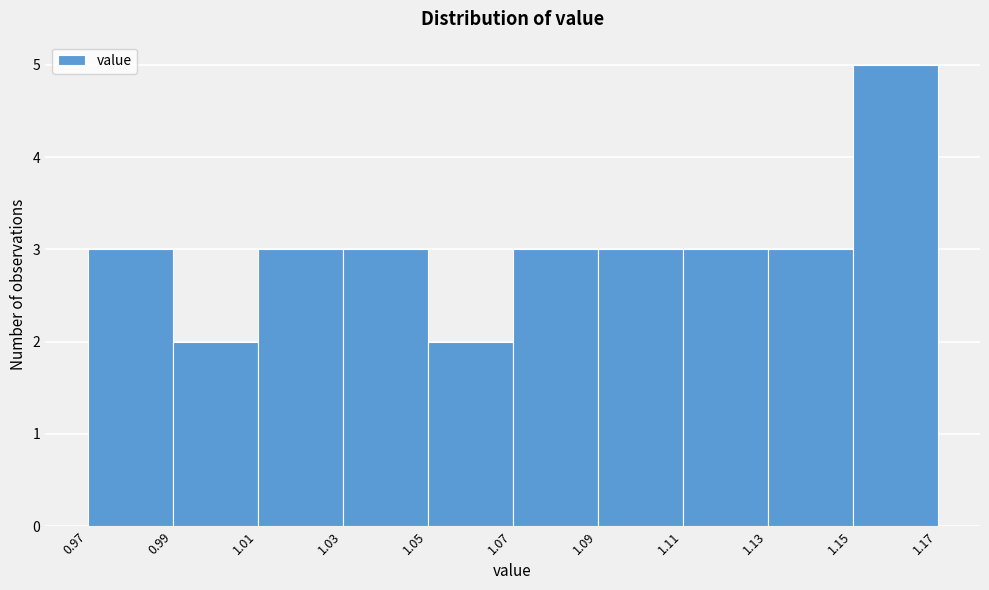

Which range on the x-axis has the tallest bar?

1.15 to 1.17